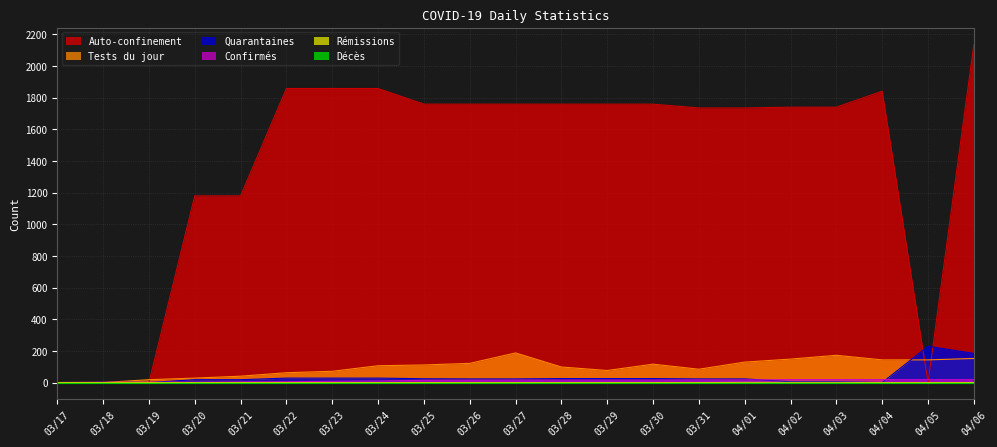

Which series changed the most between 03/17 and 04/04?

Auto-confinement